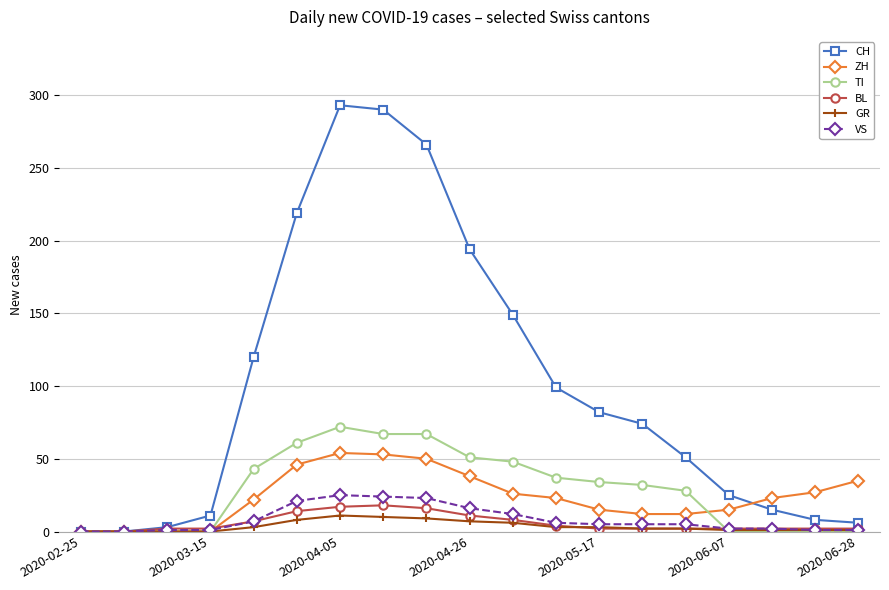

Which series has the largest total across all categories?

CH